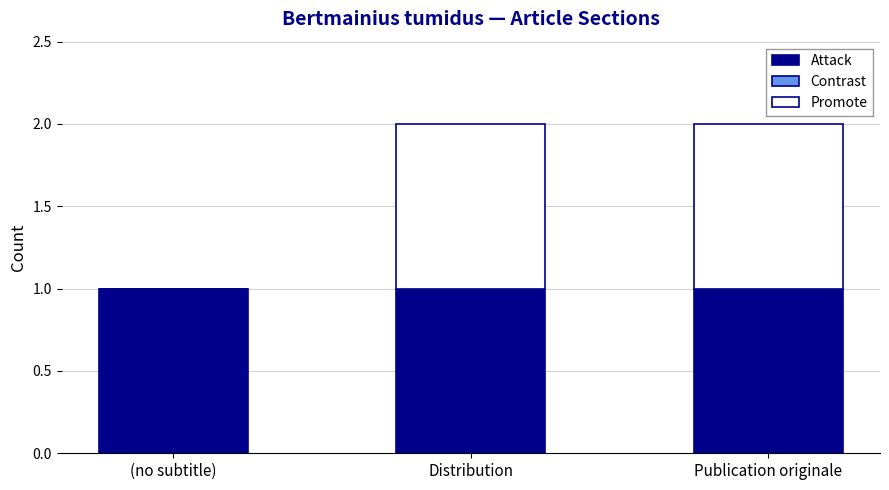

The Attack series shows 1 at Distribution. True or false?

True